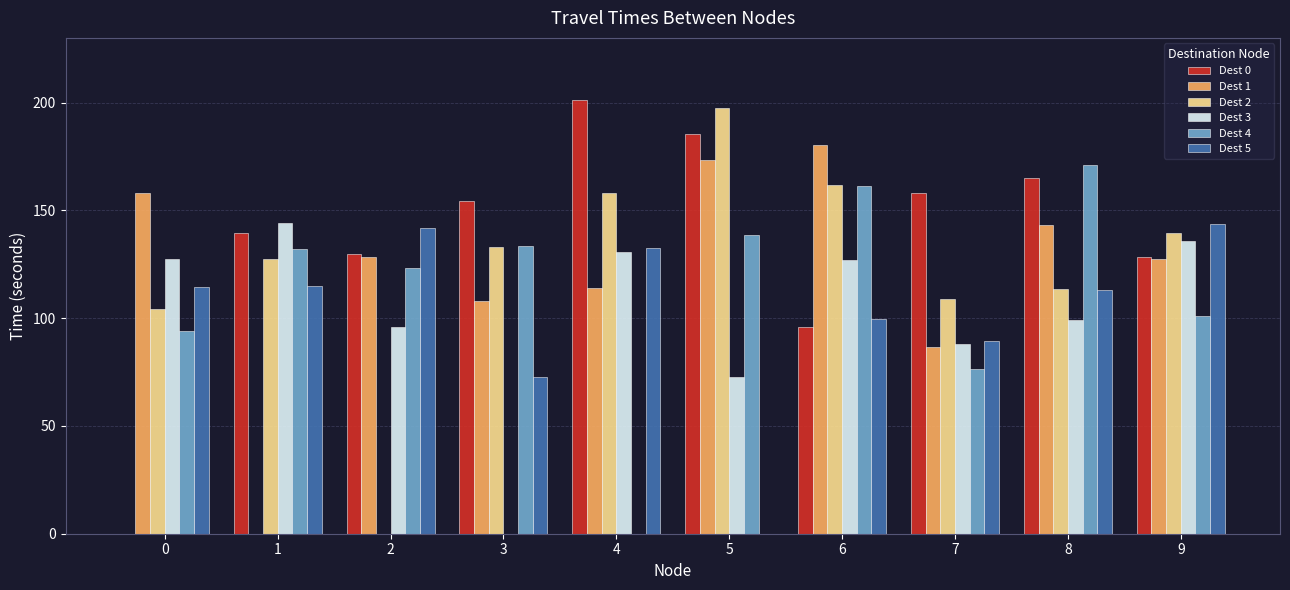

The value of Dest 2 at 6 is 221.4. True or false?

False